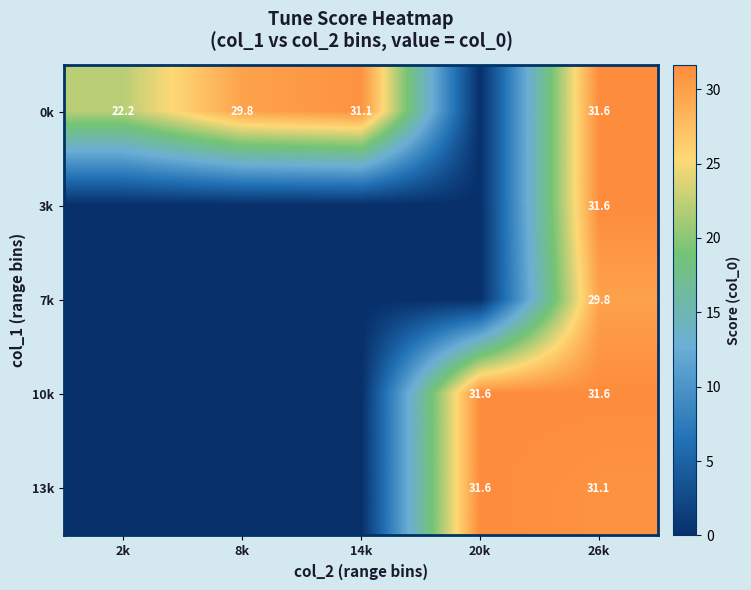

The value of 0k at 26k is 31.6. True or false?

True